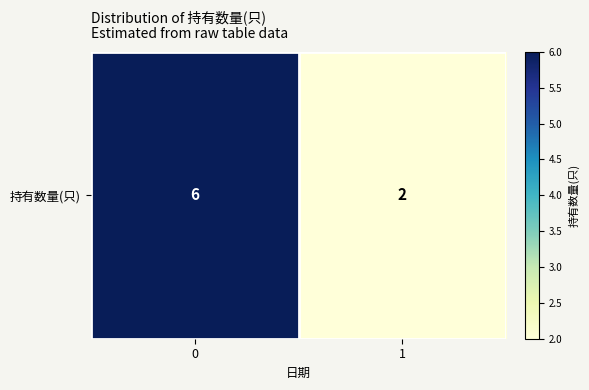

What is the minimum value shown in the chart?

2